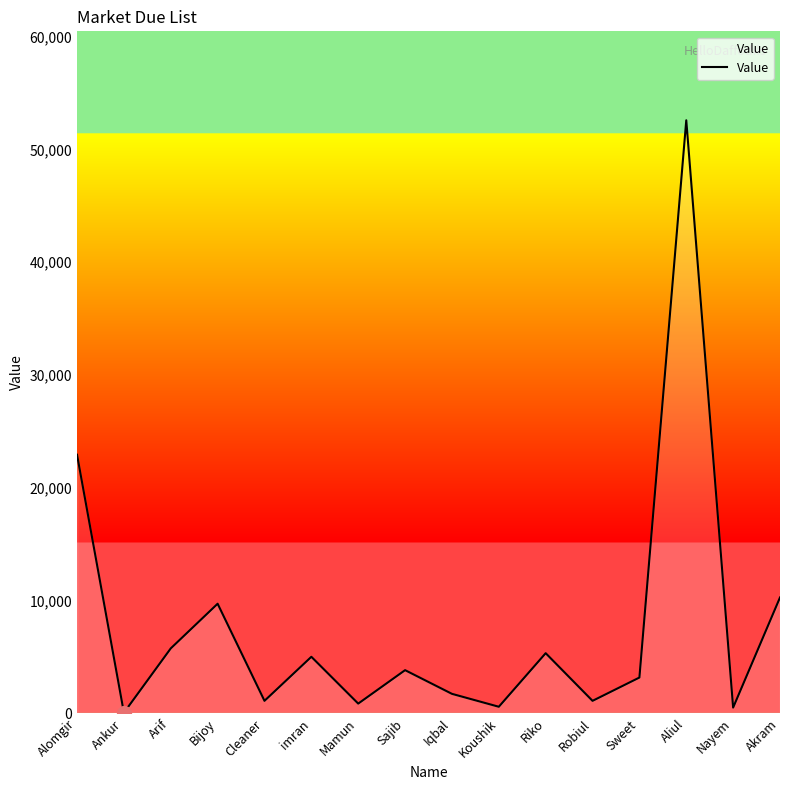

Which label corresponds to the largest value in the chart?

Aliul